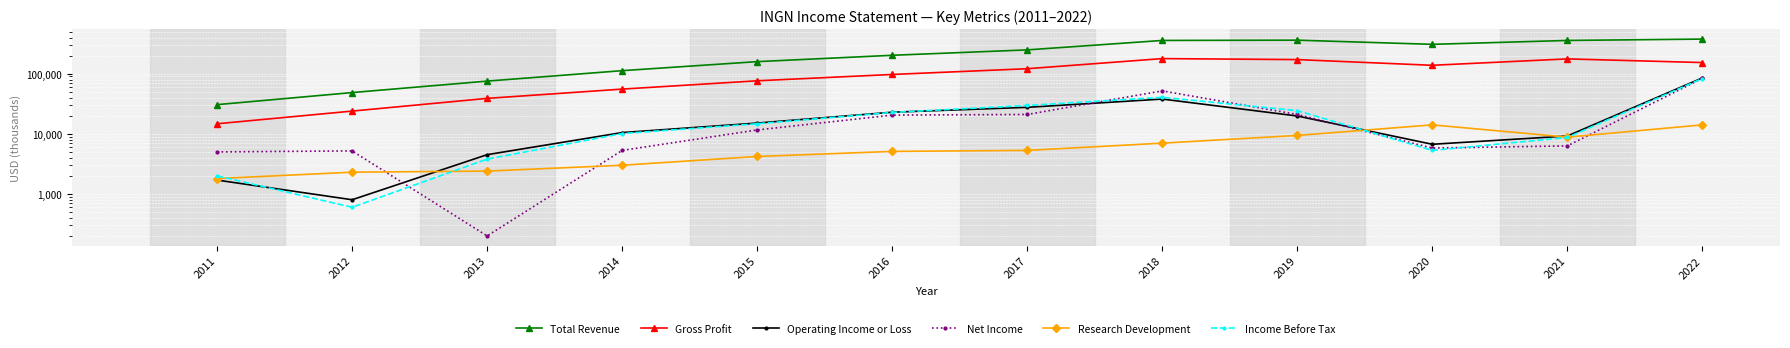

The Research Development series shows 13270 at 2021. True or false?

False